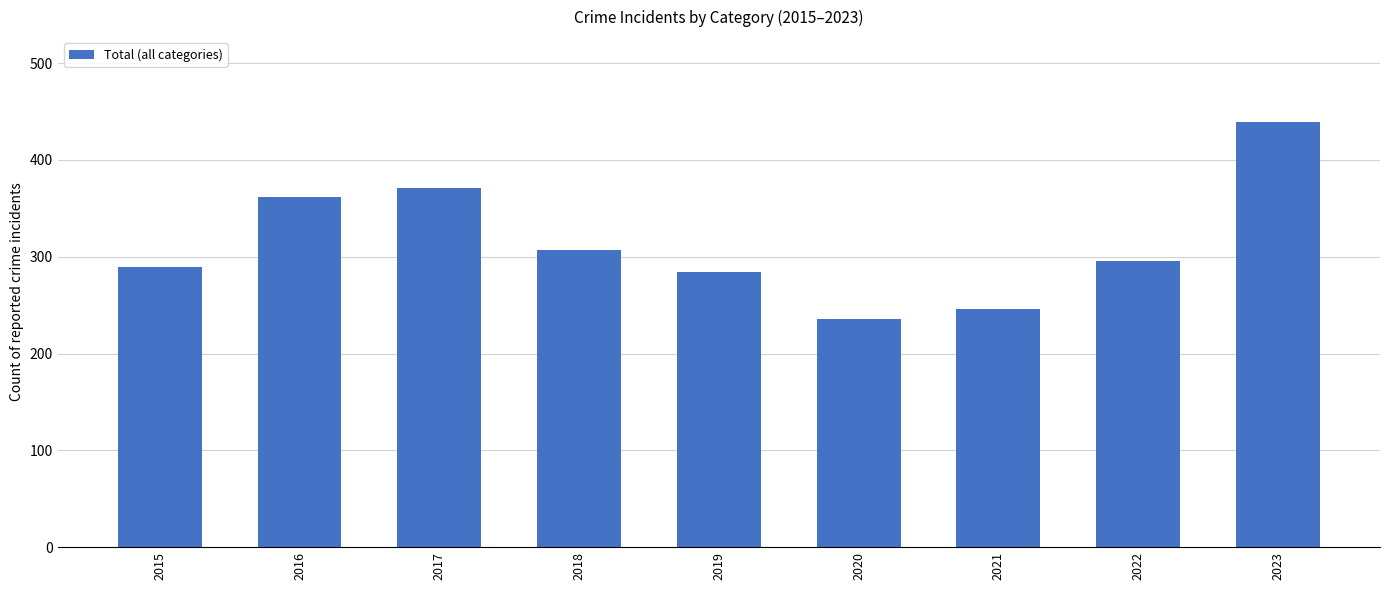

What is the sum of the values at 2015 and 2021?

535